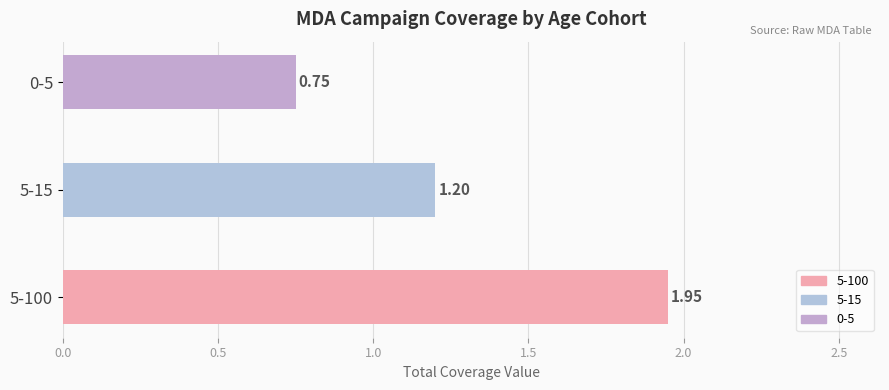

List the labels in order of value, largest first.

5-100, 5-15, 0-5